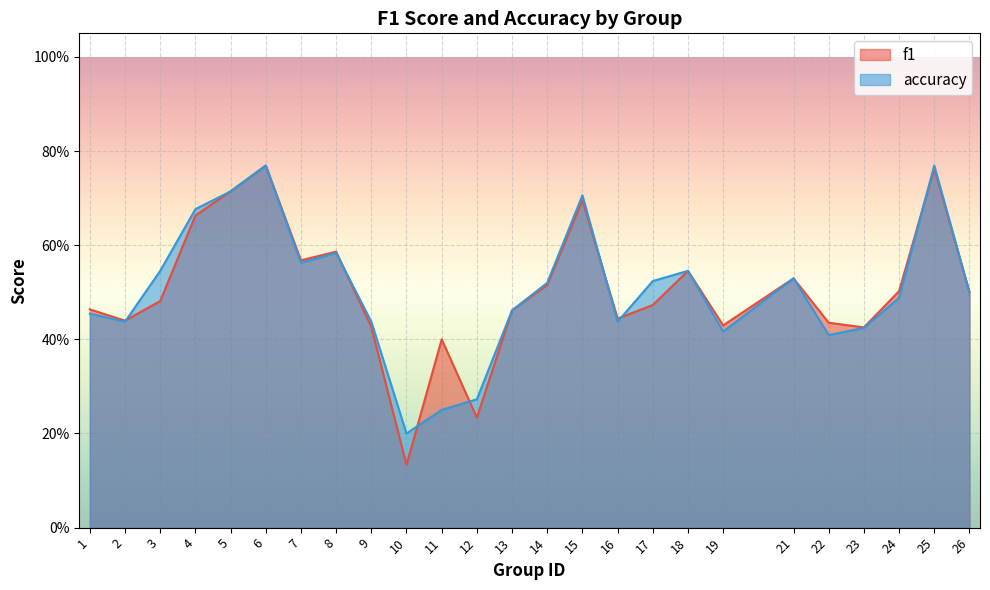

Reading right to left, what are all the values shown in this chart?

f1: 0.5	0.8	0.5	0.4	0.4	0.5	0.4	0.5	0.5	0.4	0.7	0.5	0.5	0.2	0.4	0.1	0.4	0.6	0.6	0.8	0.7	0.7	0.5	0.4	0.5
accuracy: 0.5	0.8	0.5	0.4	0.4	0.5	0.4	0.5	0.5	0.4	0.7	0.5	0.5	0.3	0.2	0.2	0.4	0.6	0.6	0.8	0.7	0.7	0.5	0.4	0.5